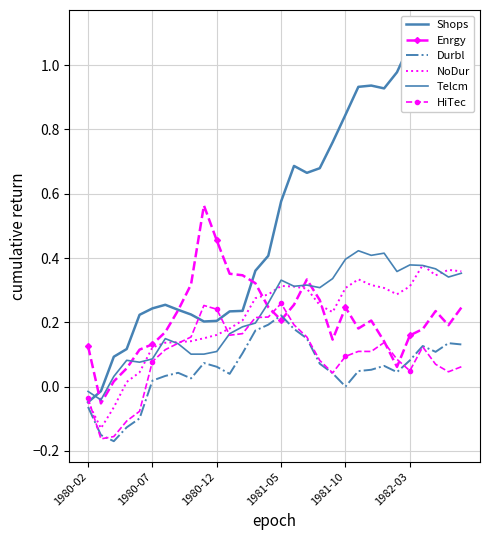

How many times do HiTec and Enrgy cross each other?

4